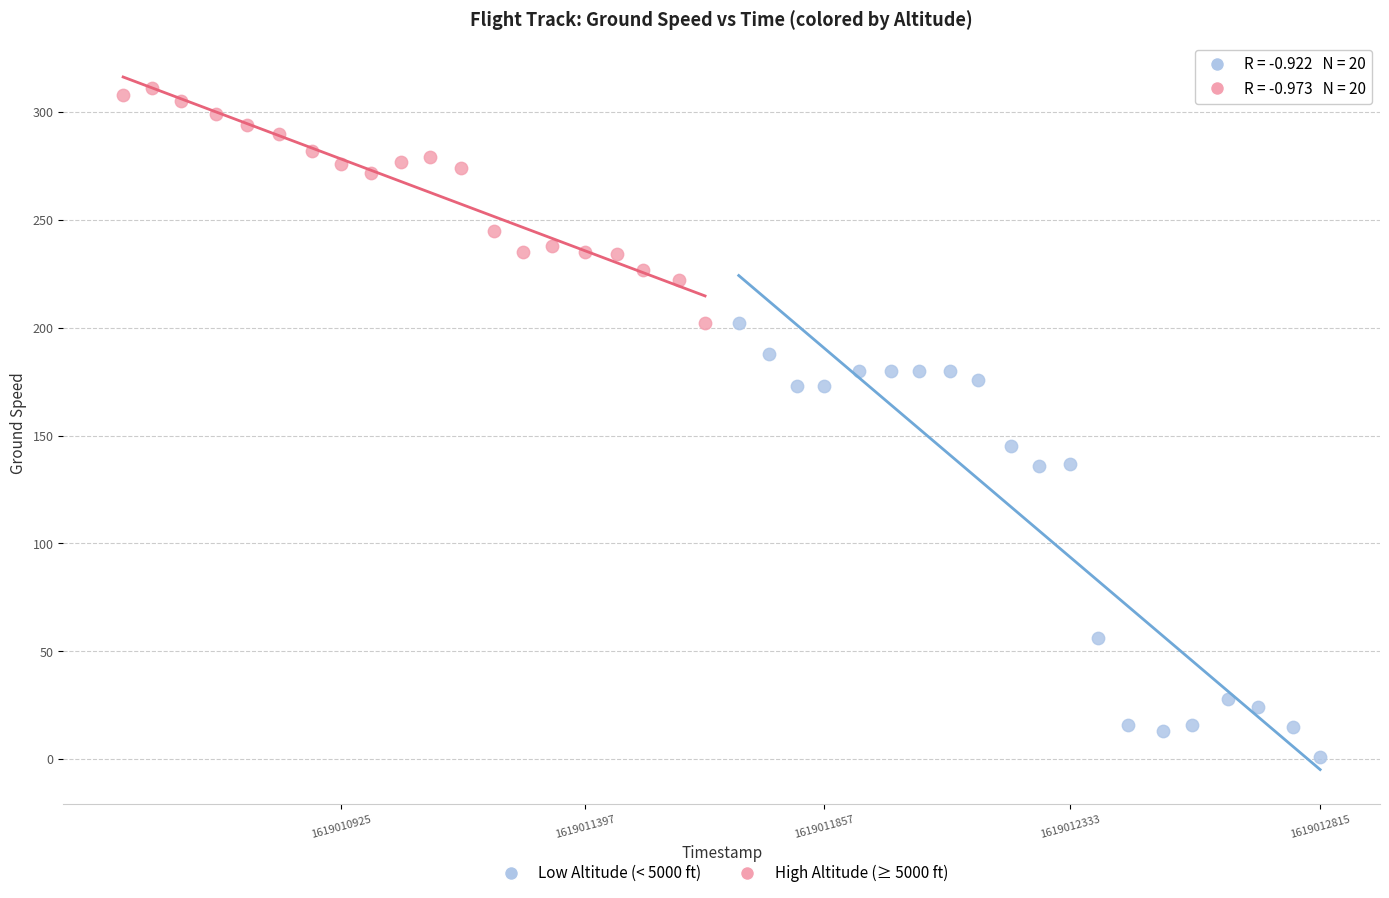

Which series has the largest Y range (max minus min)?

Low Altitude (< 5000 ft)